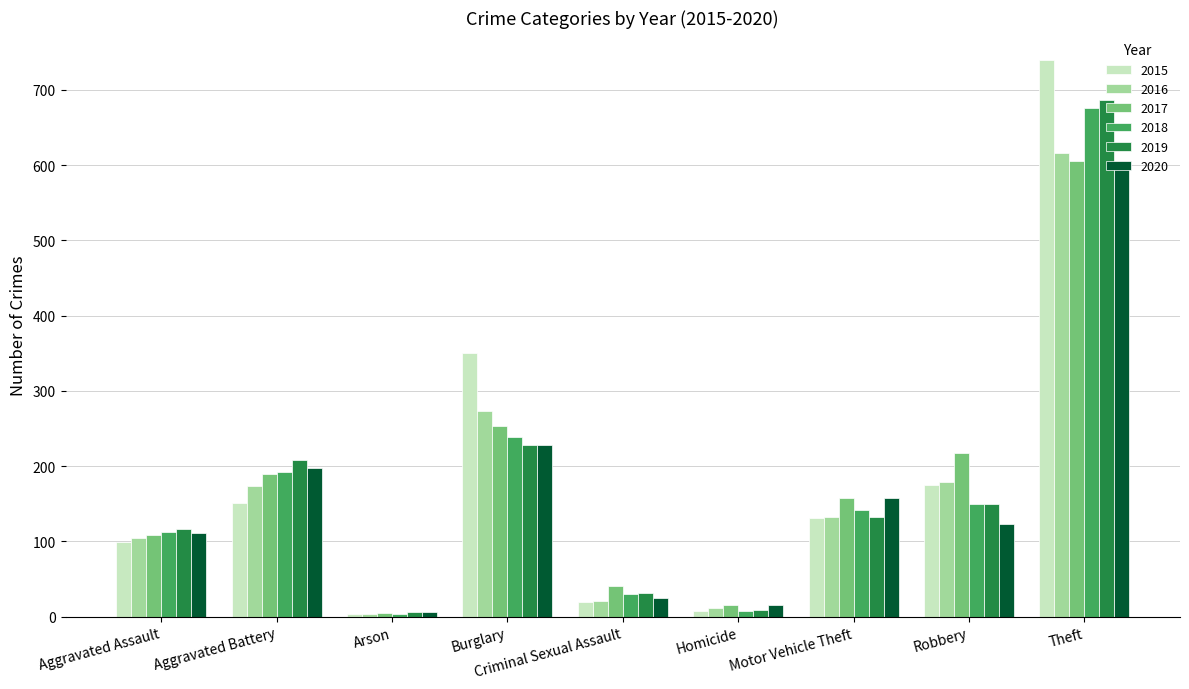

Are the bars horizontal?

No